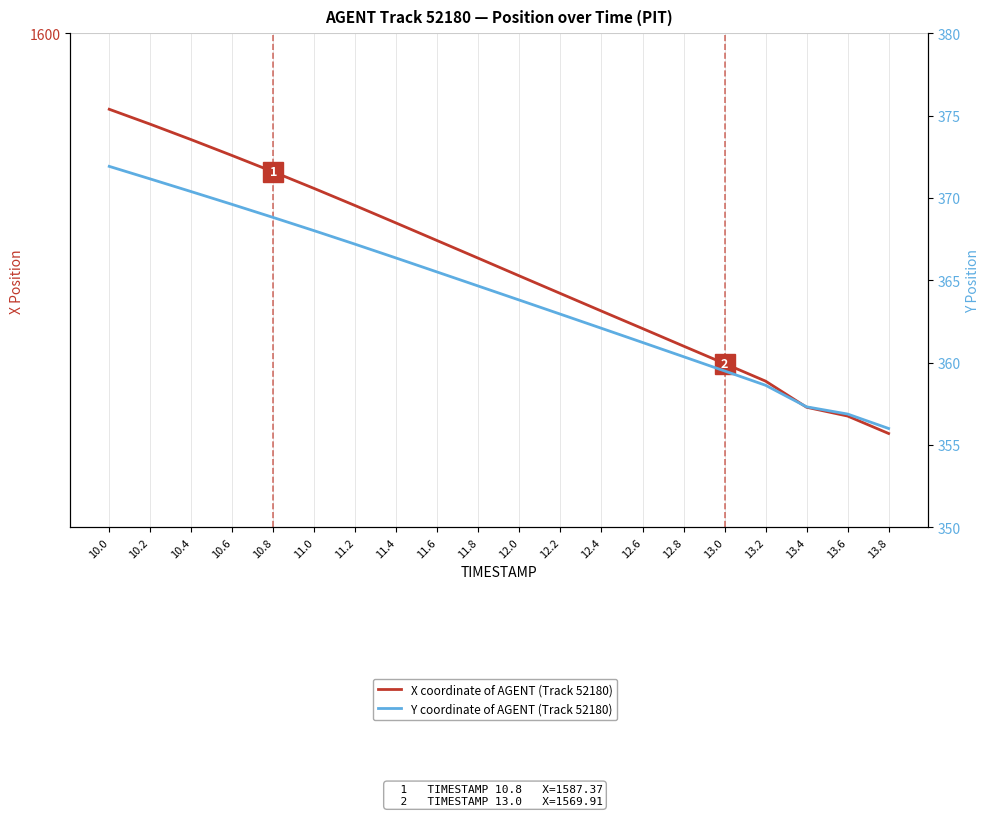

True or false: Y coordinate of AGENT (Track 52180) and X coordinate of AGENT (Track 52180) cross at least once.

False